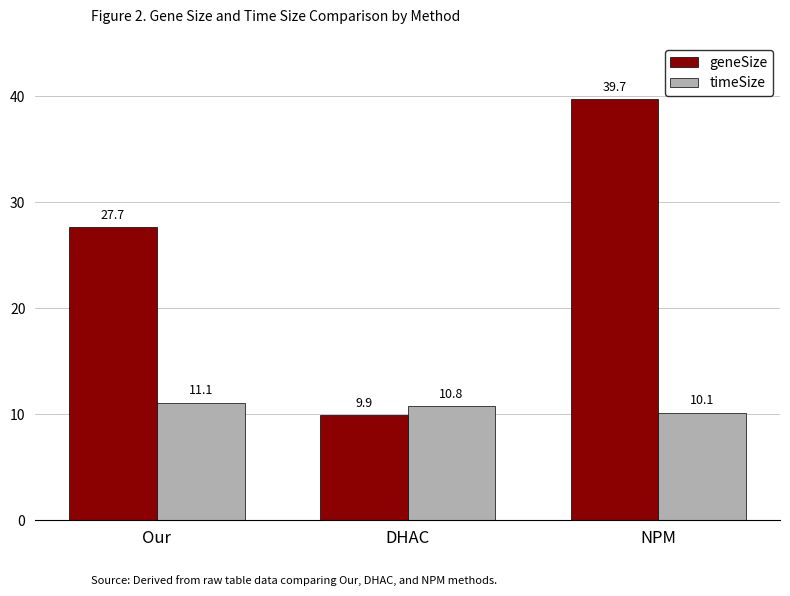

What position from the left is NPM?

3